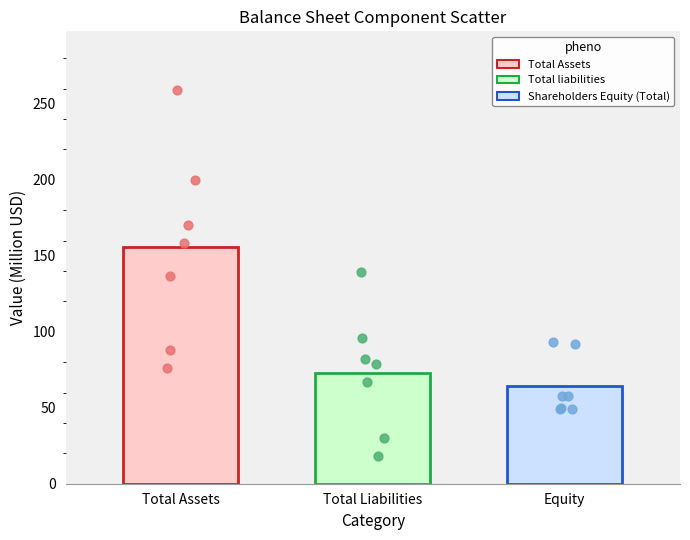

Which series has the largest Y range (max minus min)?

Total Assets